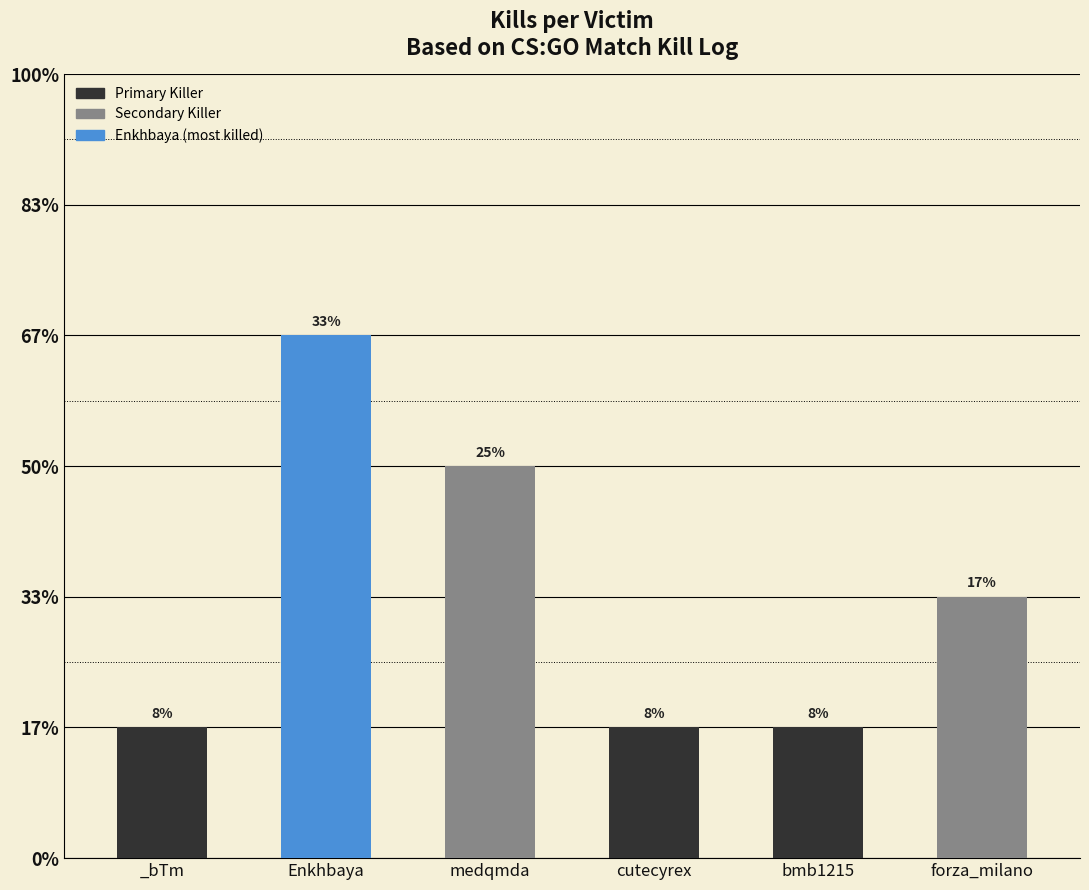

What is the label of the 2nd bar from the left?

Enkhbaya